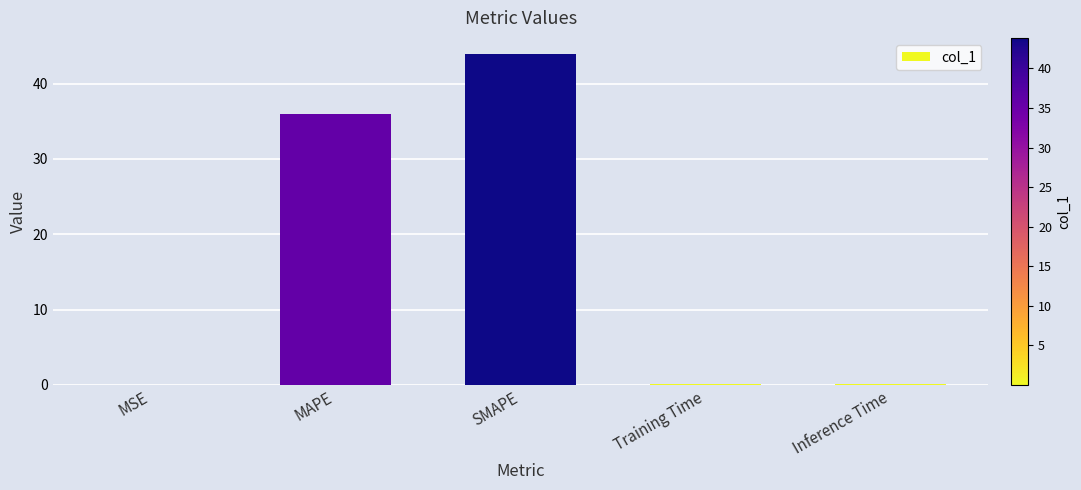

The chart shows a value of 36.0 at MAPE. True or false?

True